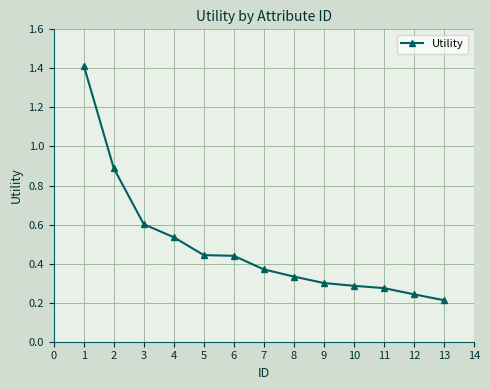

What is the value of the 3rd point from the left?

0.6